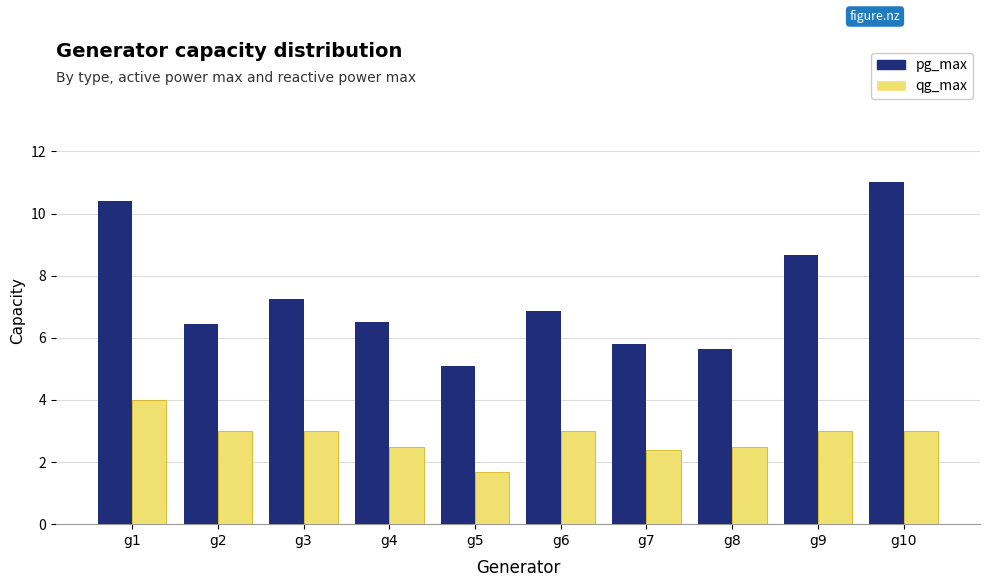

What is the greatest value displayed?

11.0